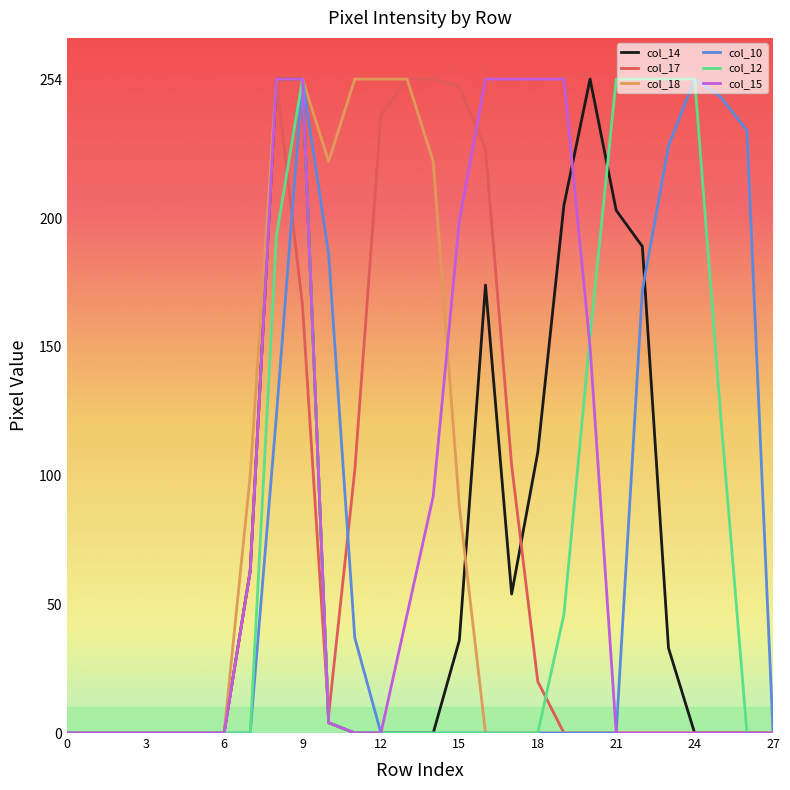

What is the maximum value shown in the chart?

254